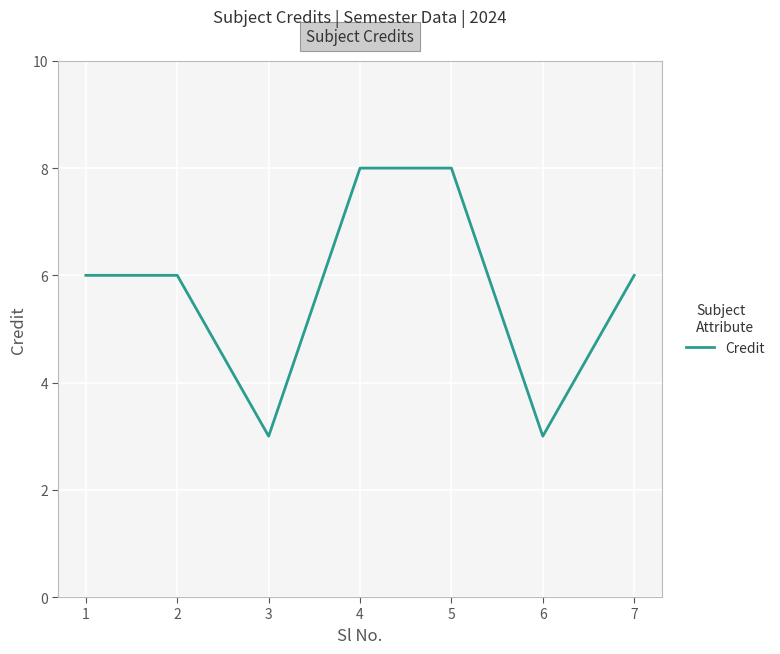

How many interior local valleys (lower than both neighbors) does the data have?

2